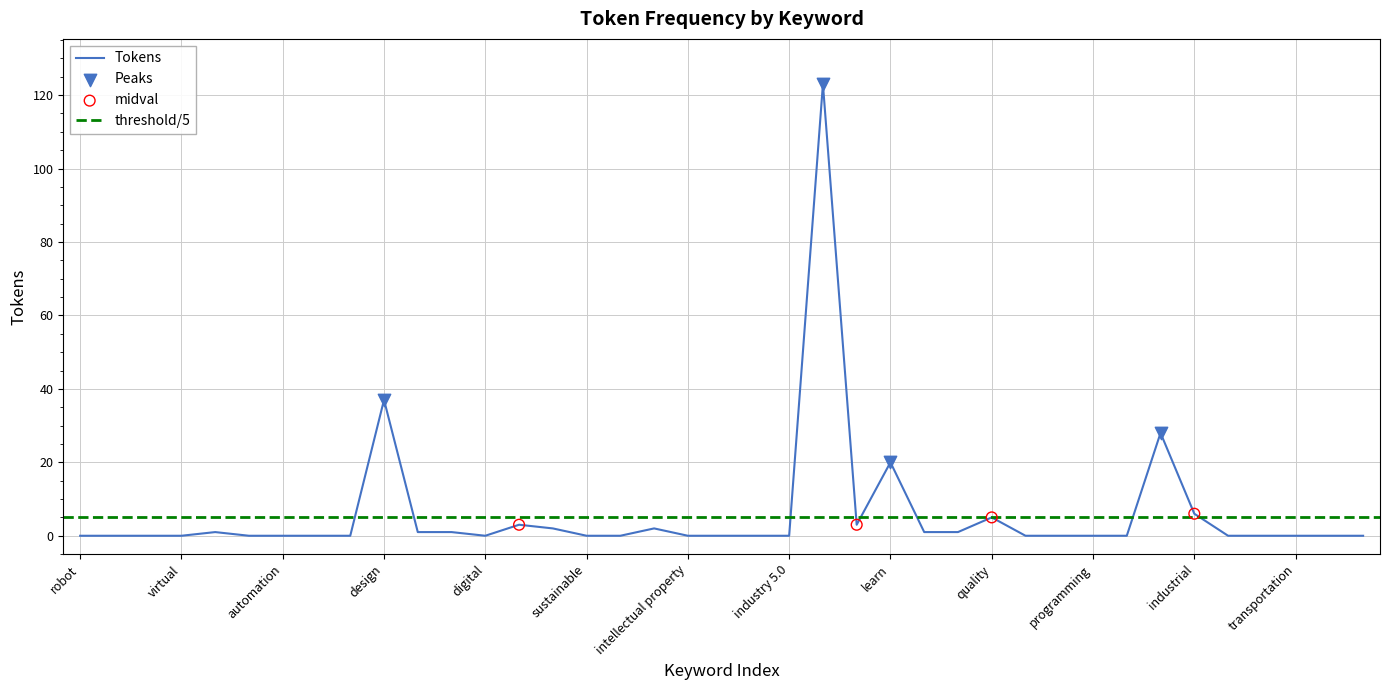

What is the change in value from development to cyber?

-1